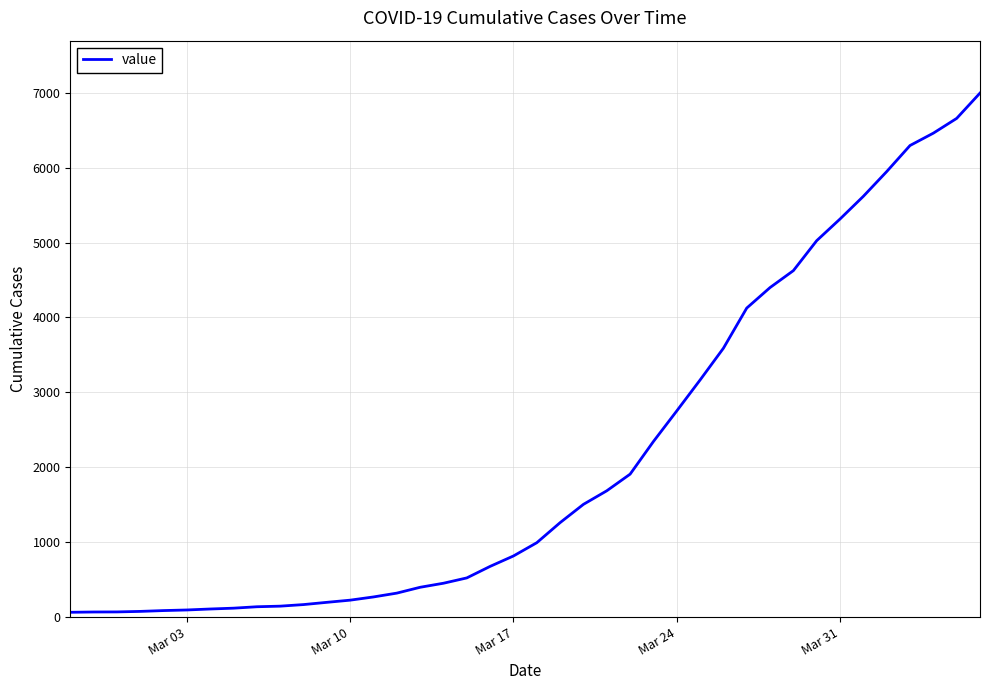

What is the maximum value shown in the chart?

6995